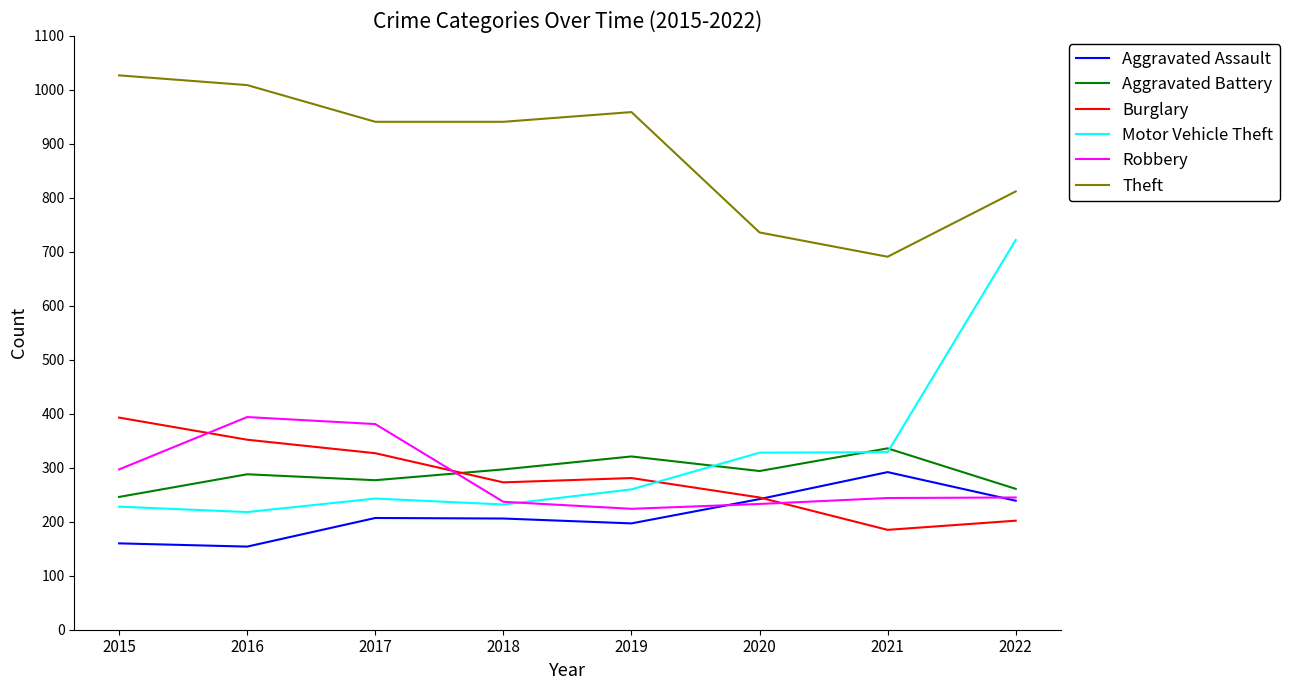

Count the number of categories in the chart.

8